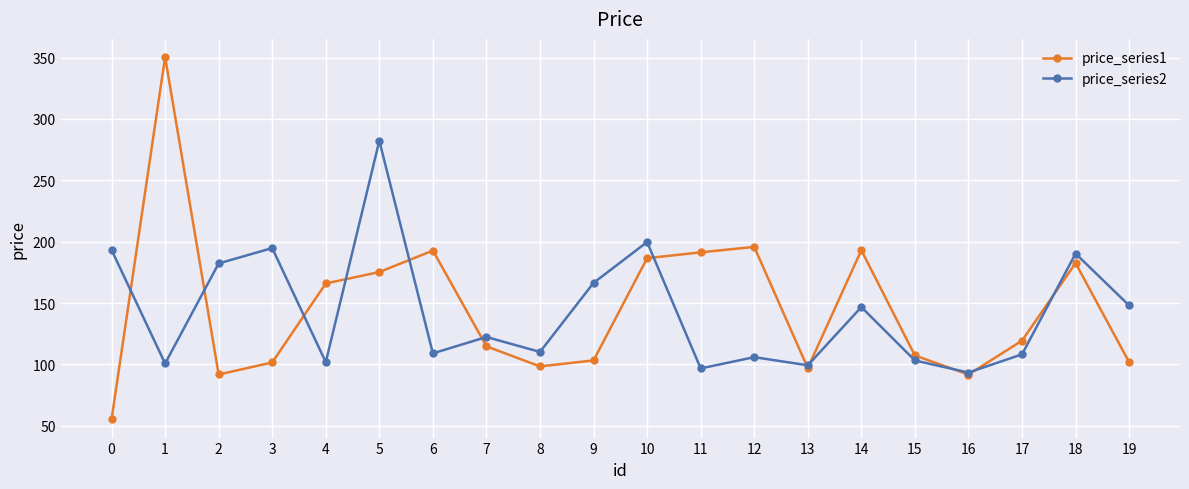

List the series in order of their peak value, highest first.

price_series1, price_series2